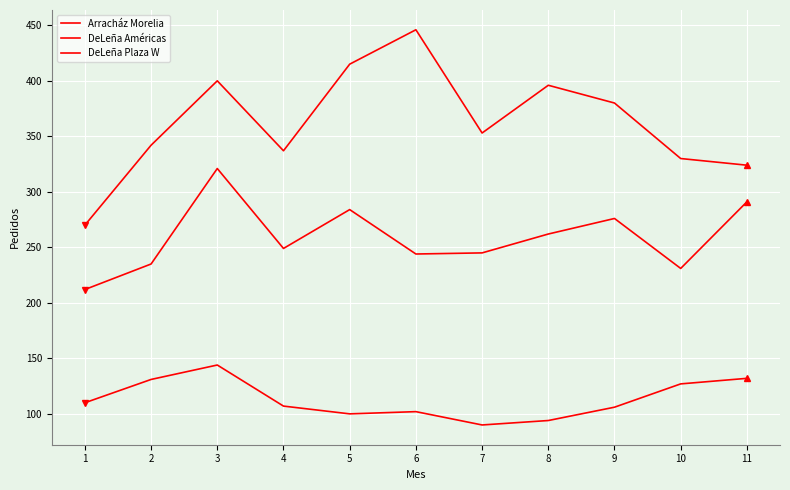

Reading left to right, what are all the values shown in this chart?

Arracház Morelia: 110	131	144	107	100	102	90	94	106	127	132
DeLeña Américas: 270	342	400	337	415	446	353	396	380	330	324
DeLeña Plaza W: 212	235	321	249	284	244	245	262	276	231	291